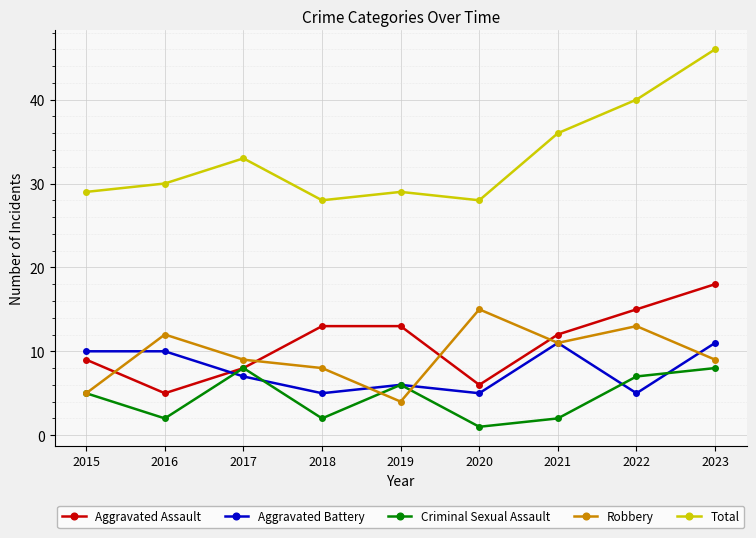

In Aggravated Battery, how many points are lower than both neighbors (excluding endpoints)?

3